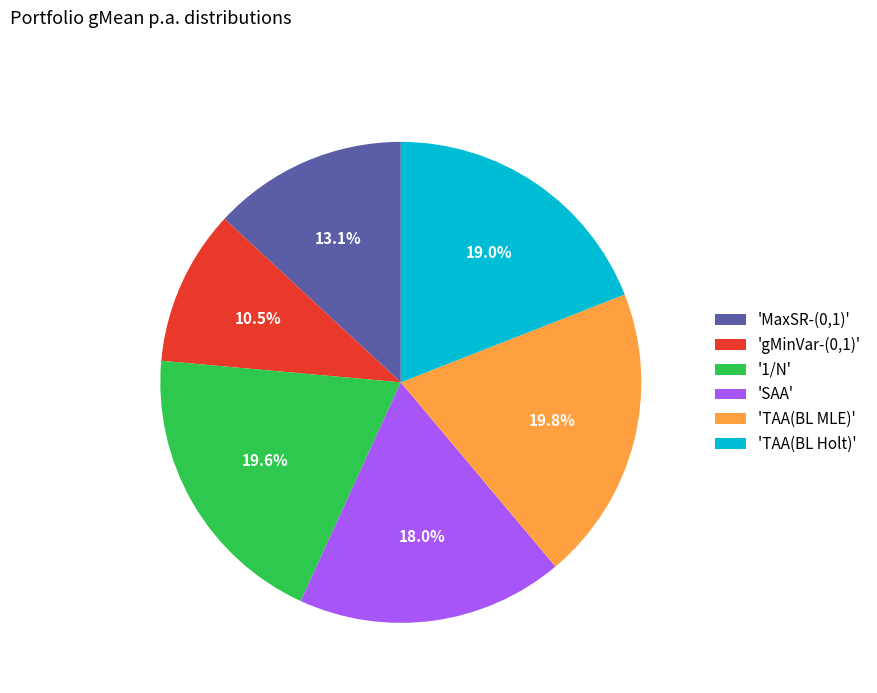

Combined, do 'TAA(BL MLE)' and 'gMinVar-(0,1)' account for over 50%?

No